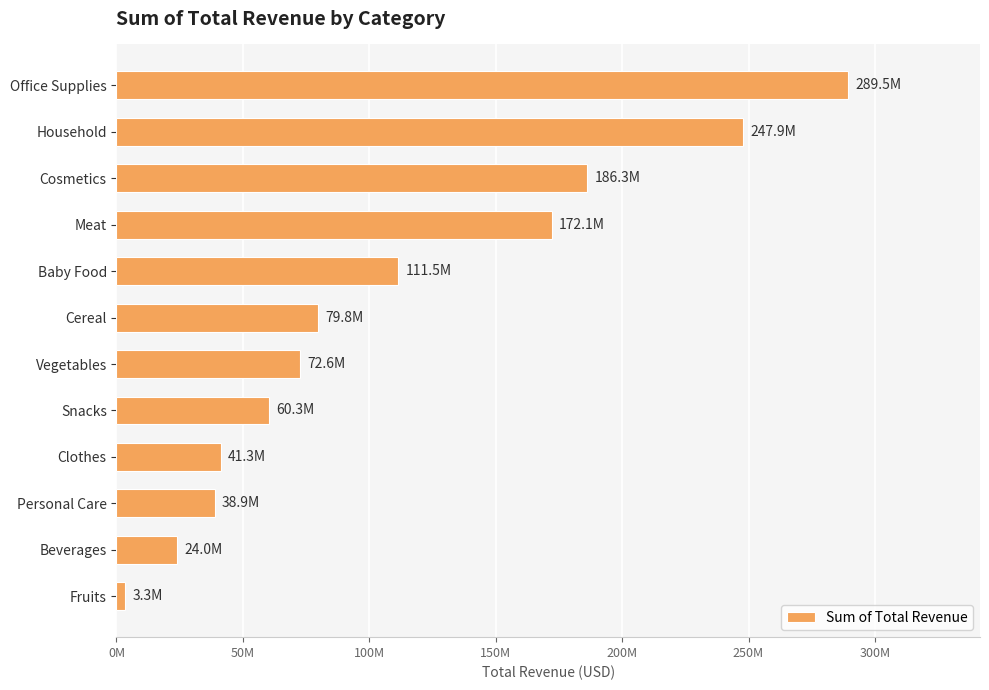

Does the chart contain any negative values?

No